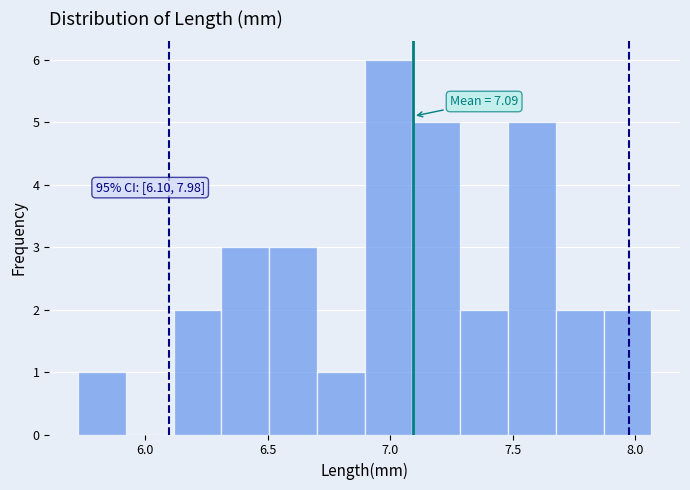

Read against the x-axis, roughly where is the centre of the tallest bar?

7.00